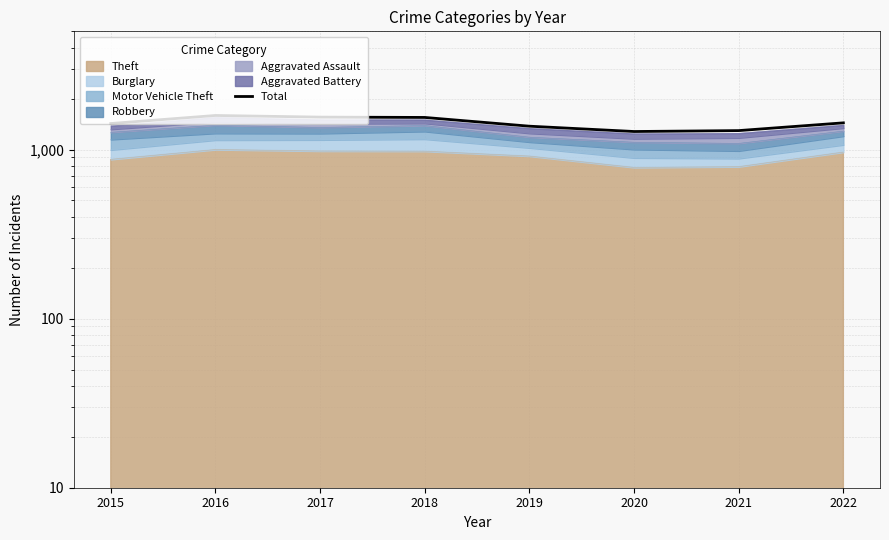

What is the value of the 1st point from the left?

1425